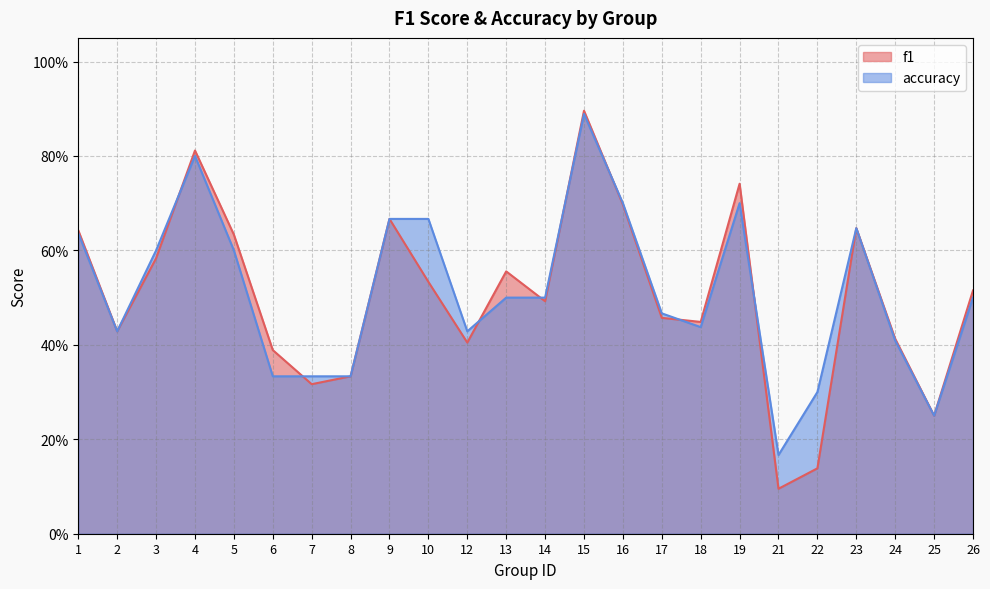

Rank the series by their maximum value, from highest to lowest.

f1, accuracy